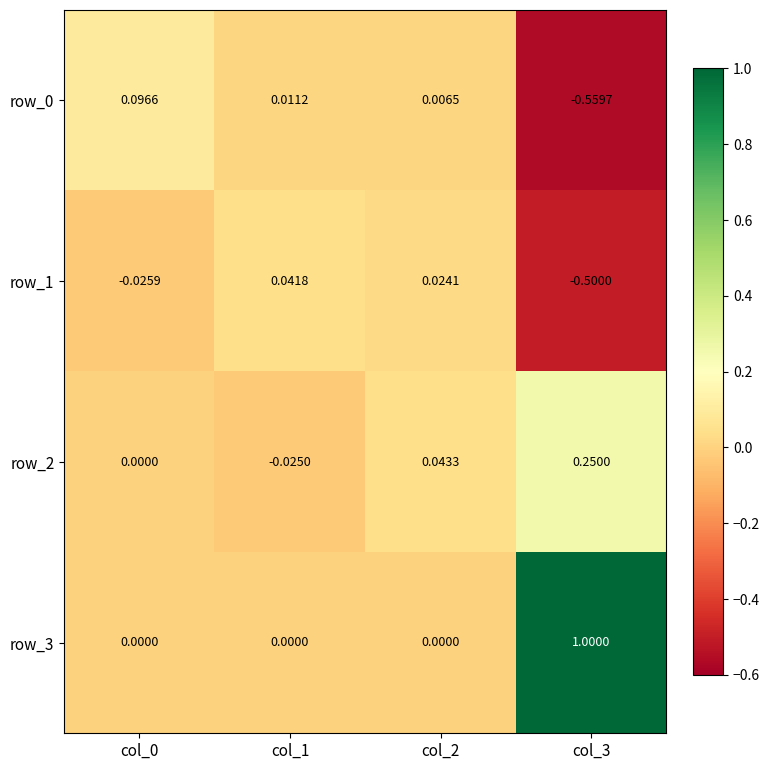

What is the difference between the highest and lowest values at col_0?

0.1